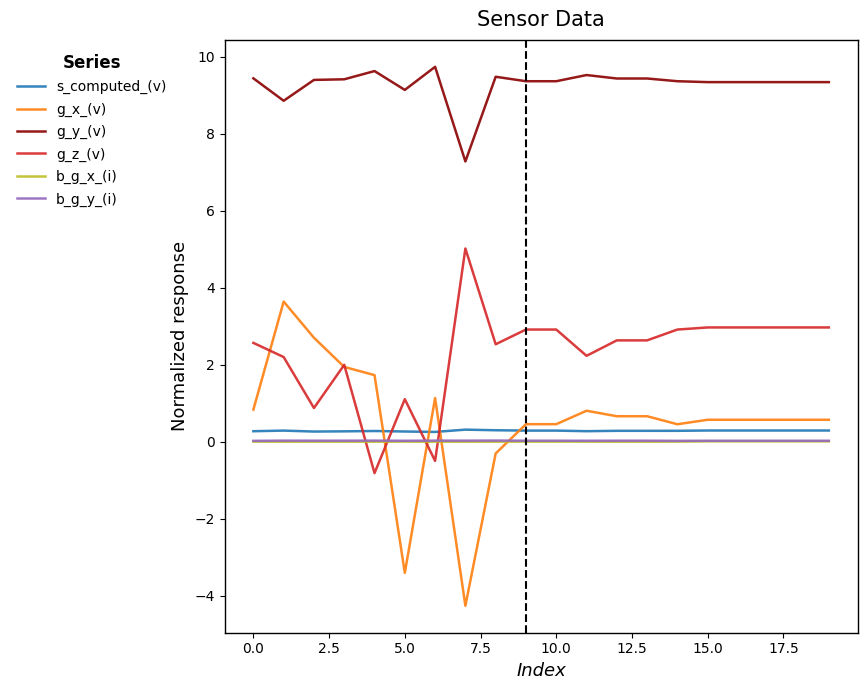

Which series has the largest total across all categories?

g_y_(v)